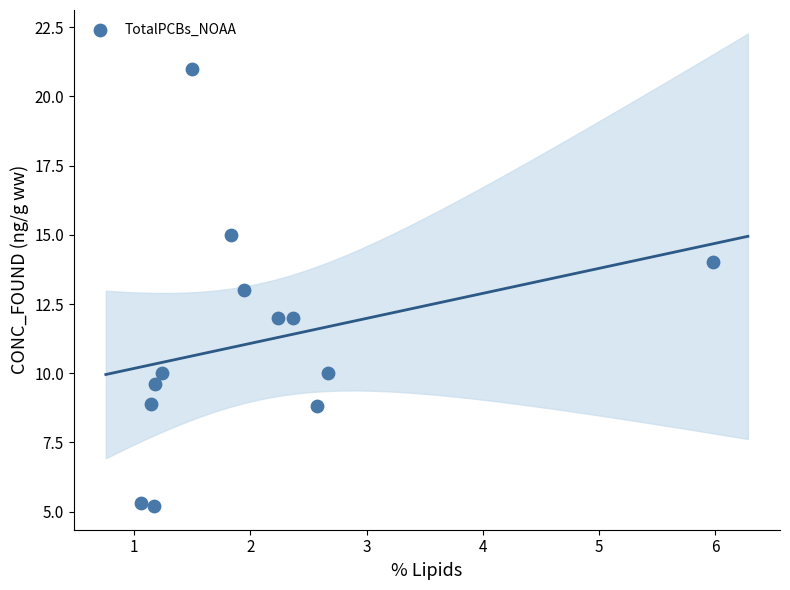

What is the range of Y values (max minus min)?

15.8